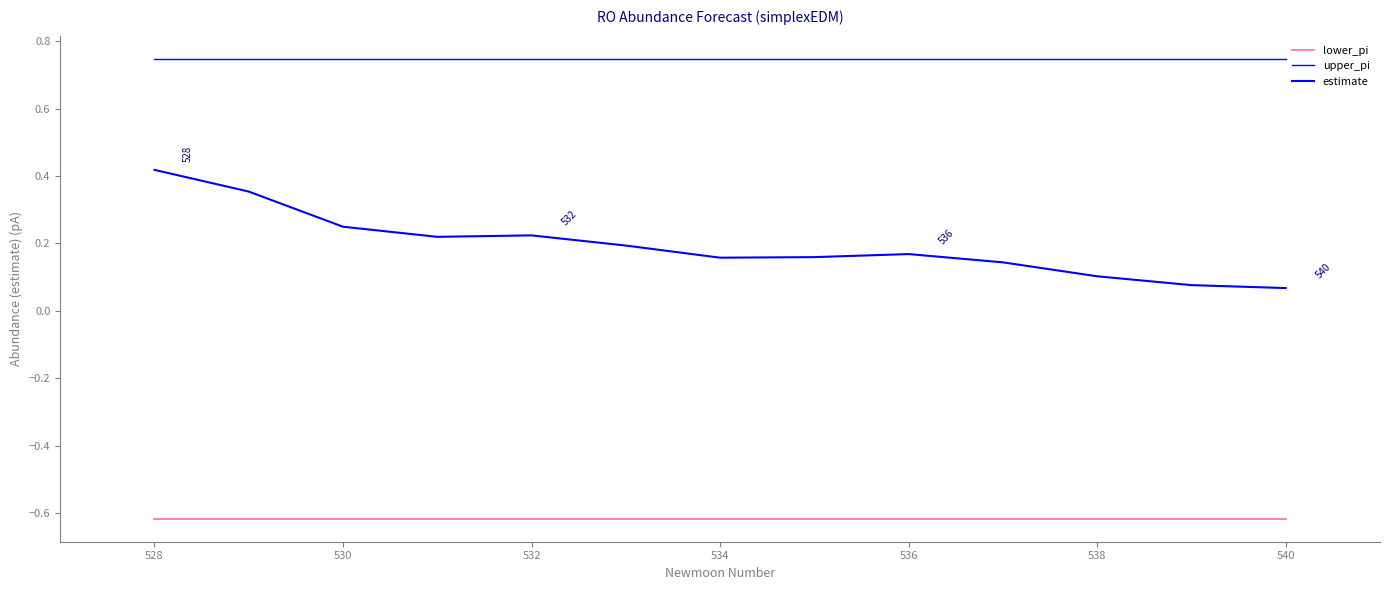

At how many categories does at least one series exceed 0?

13